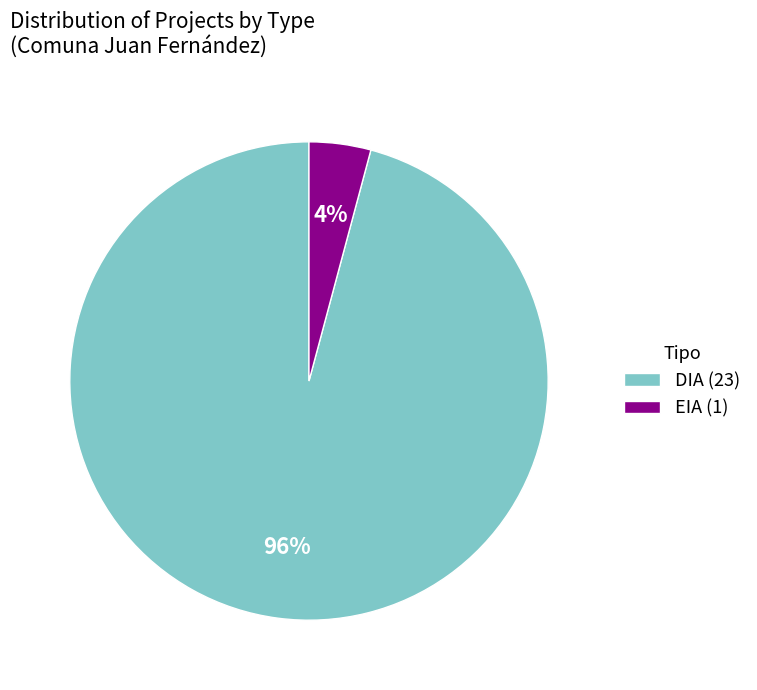

Count the number of slices in the pie.

2